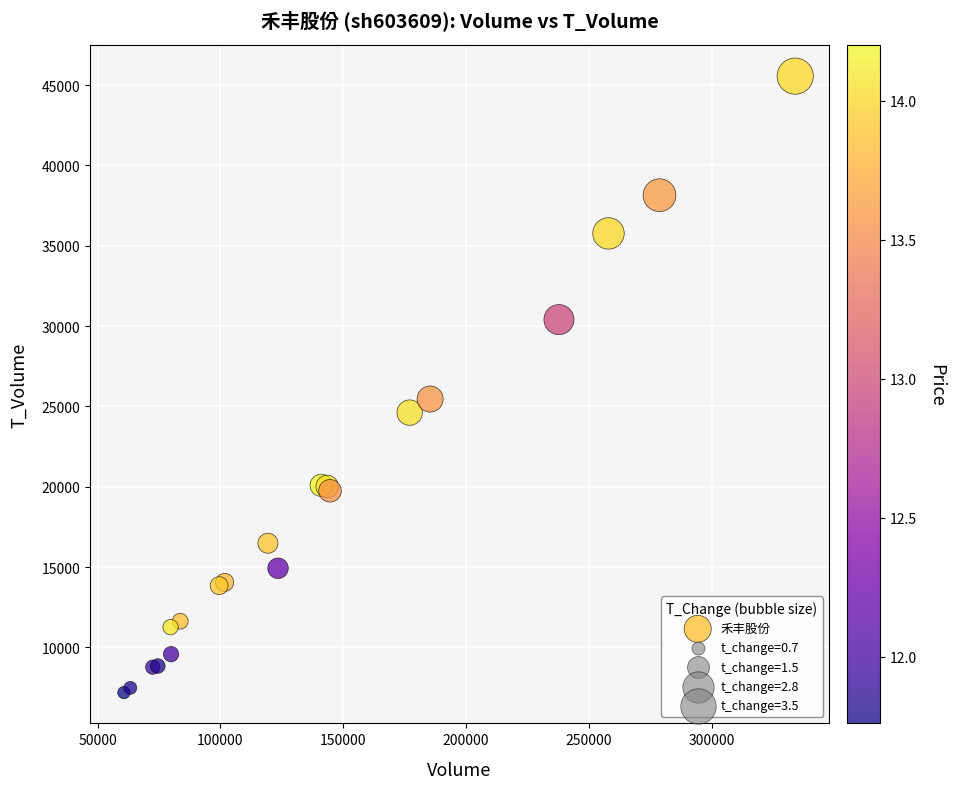

What Y value in the scatter plot is closest to 26371?

25457